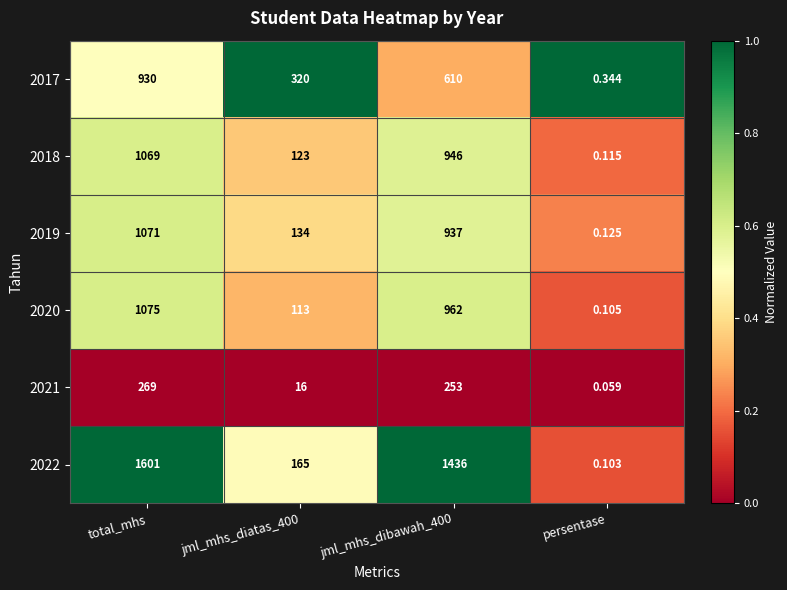

Which series changed the most between jml_mhs_diatas_400 and jml_mhs_dibawah_400?

2022